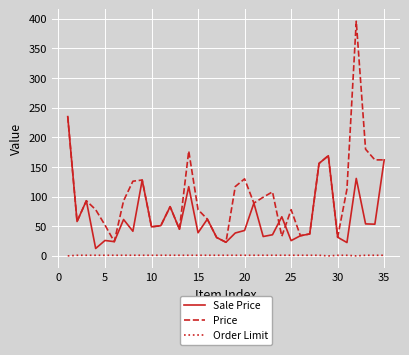

True or false: Order Limit and Price cross at least once.

False